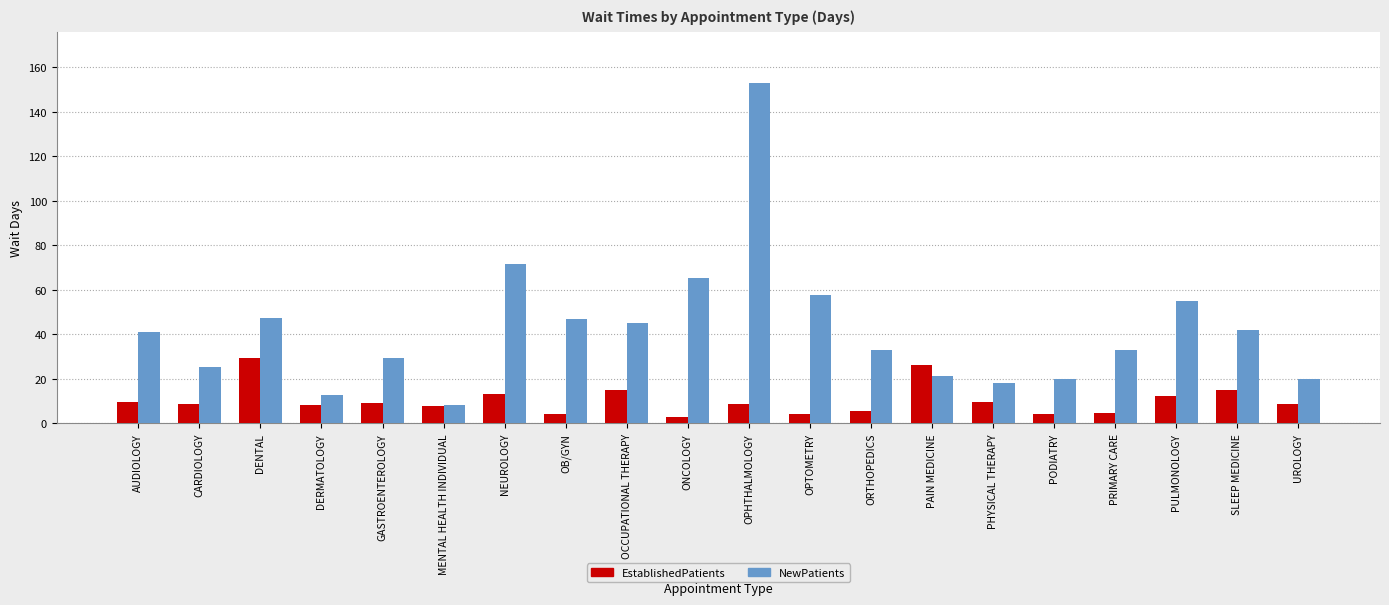

What is the sum of all NewPatients values?

844.6